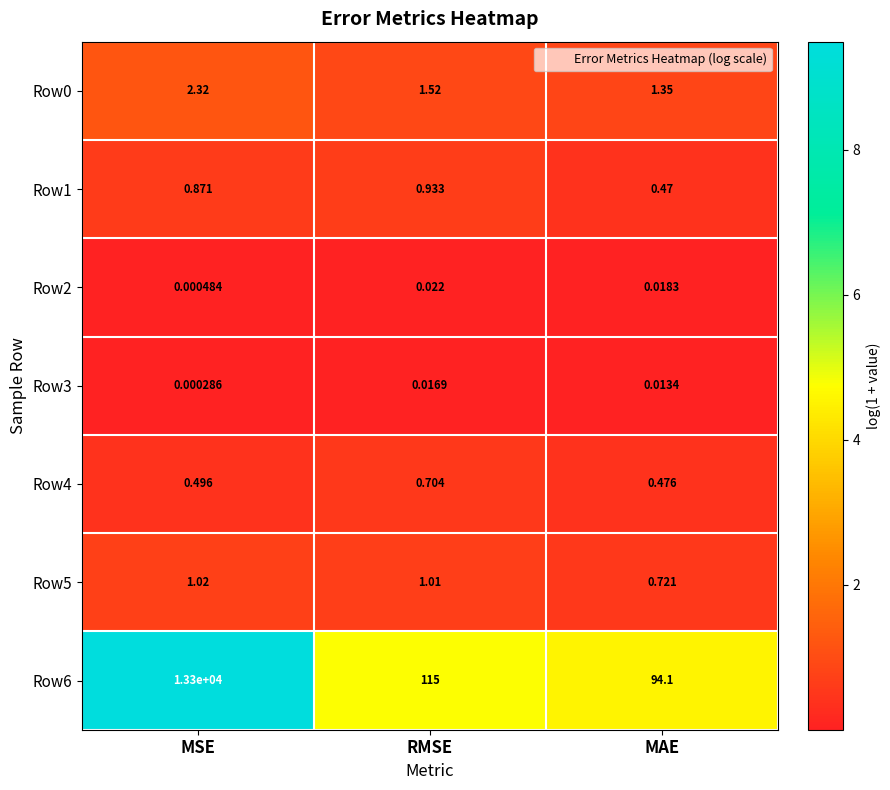

At which category is the sum across all series the highest?

MSE